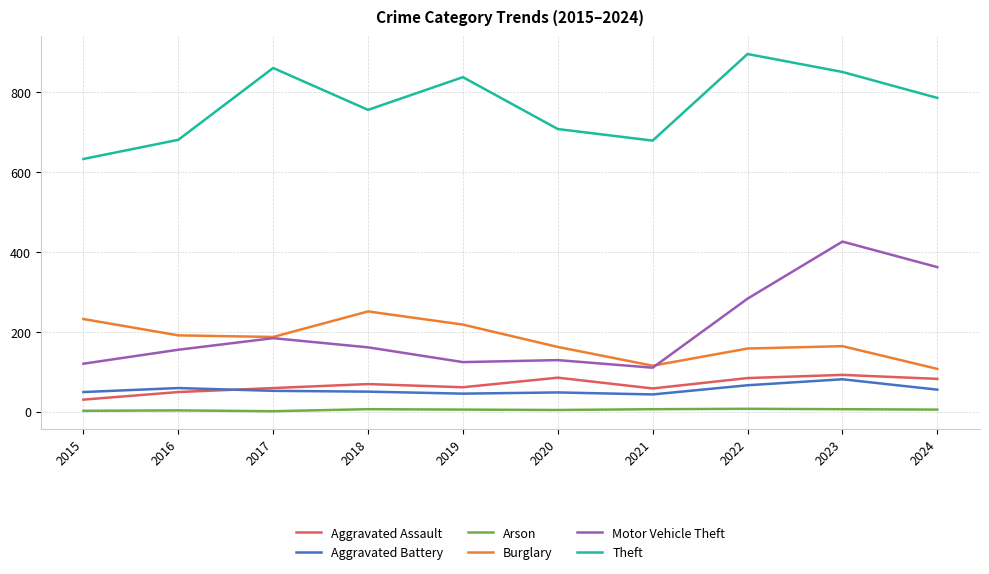

Which series changed the most between 2021 and 2024?

Motor Vehicle Theft